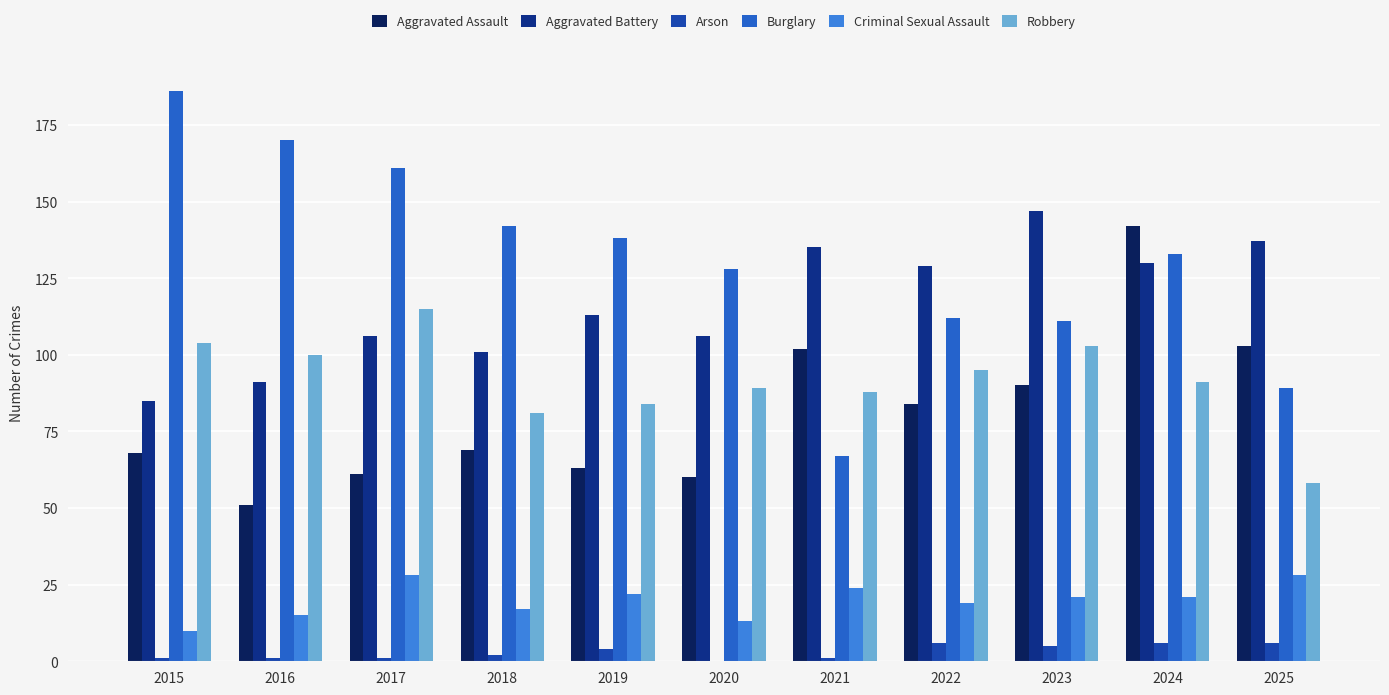

Where is Criminal Sexual Assault nearest to the value 19?

2022